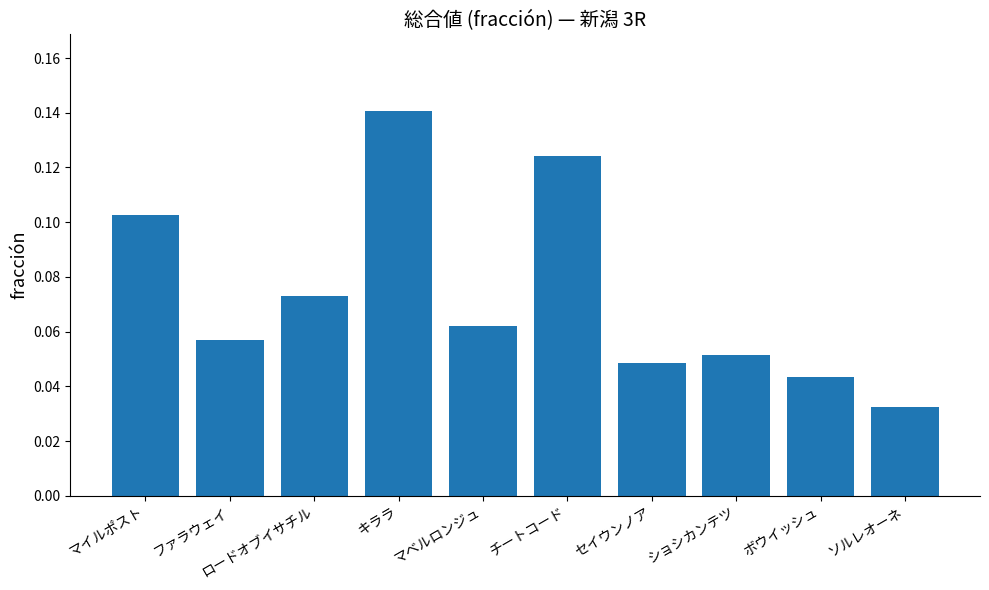

Where is the data nearest to the value 0?

ソルレオーネ